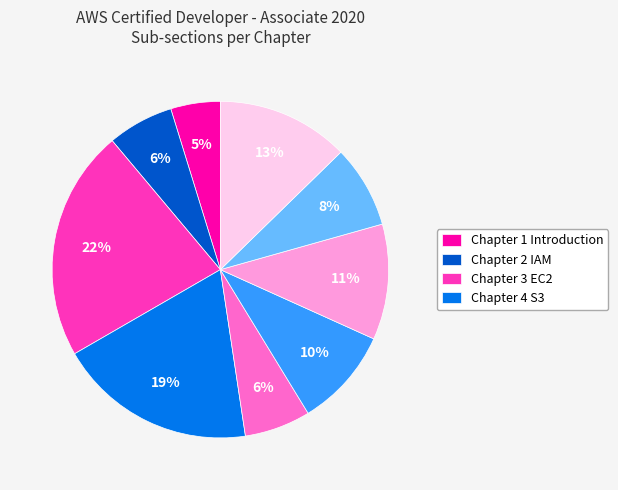

Is there a majority slice in this chart?

No